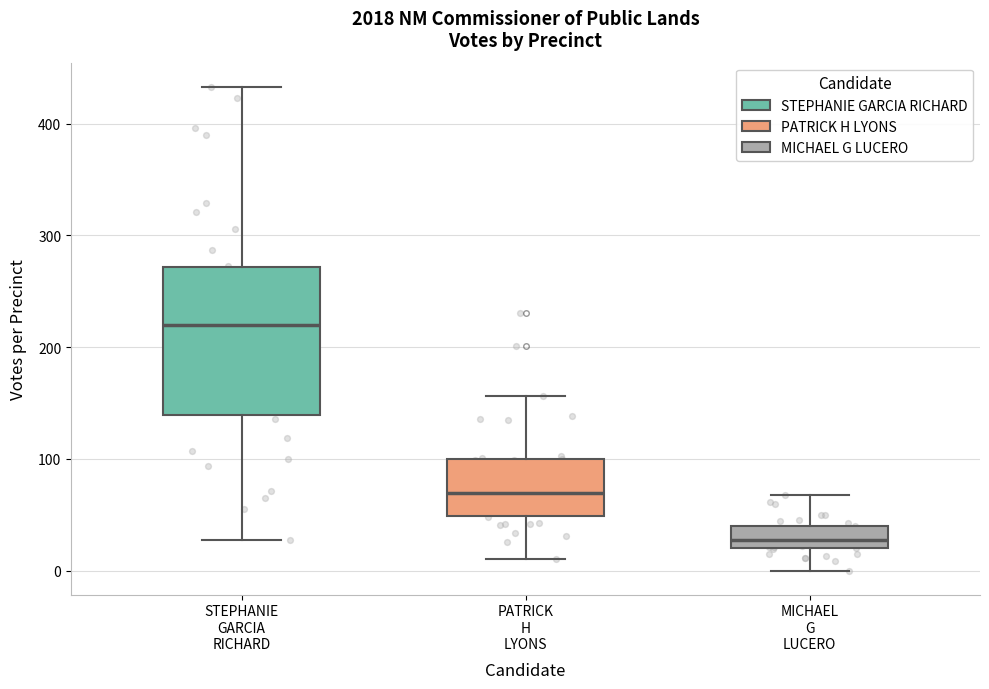

Which box has the lowest median line?

MICHAEL G LUCERO